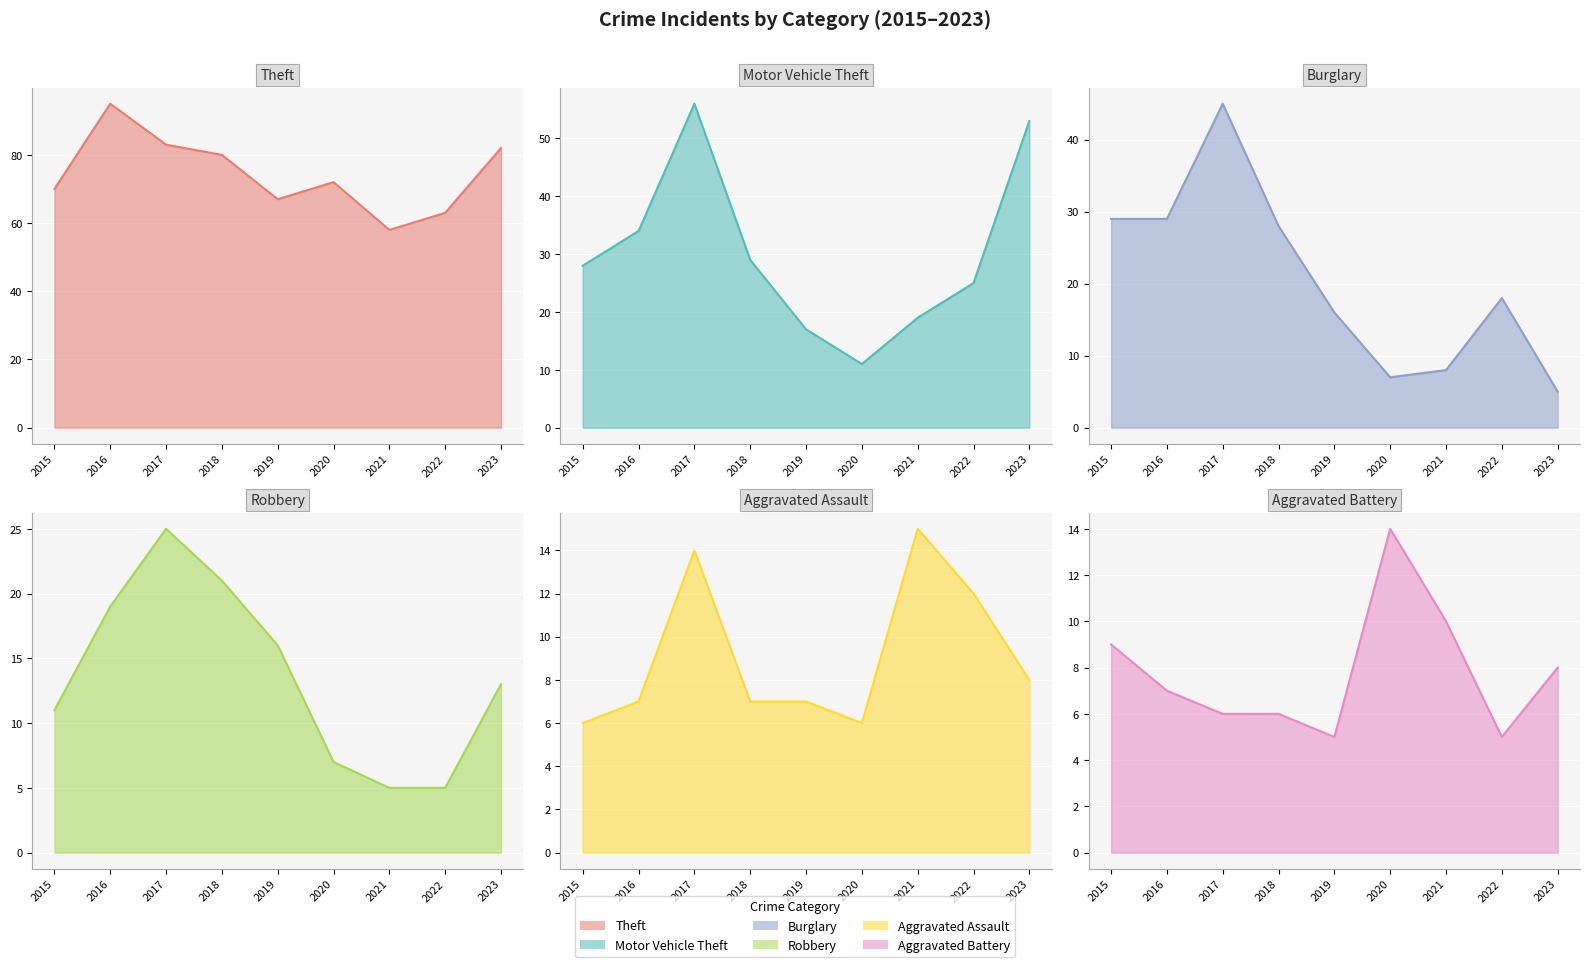

At 2016, list the series in order from smallest to largest.

Aggravated Assault, Aggravated Battery, Robbery, Burglary, Motor Vehicle Theft, Theft